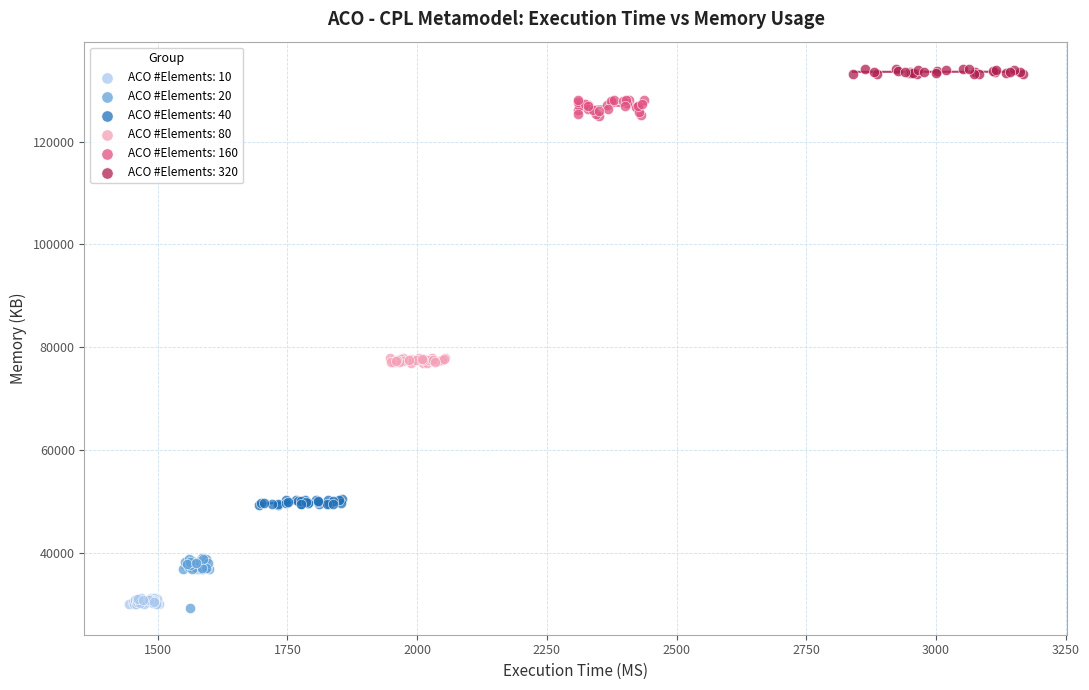

Which series has the largest Y range (max minus min)?

ACO #Elements: 20